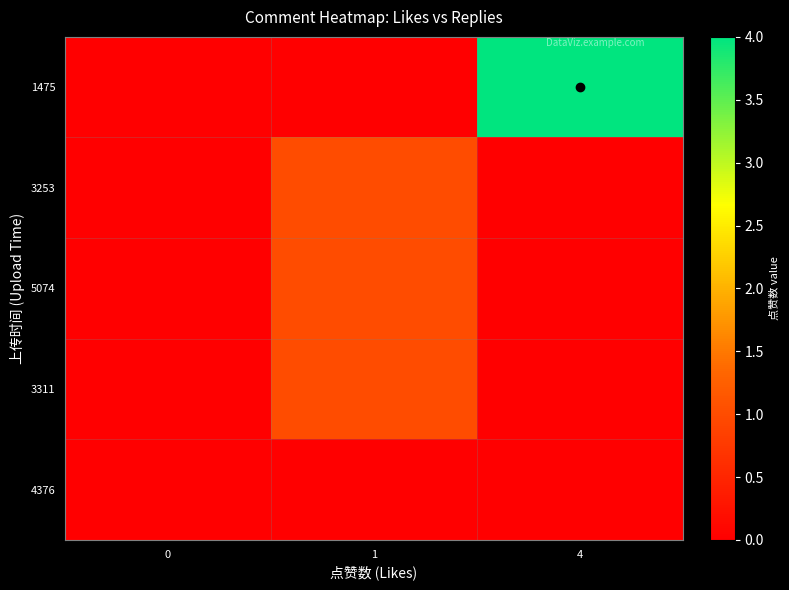

Reading left to right, extract all data points from this chart.

1475: 0=0	1=0	4=4
3253: 0=0	1=1	4=0
5074: 0=0	1=1	4=0
3311: 0=0	1=1	4=0
4376: 0=0	1=0	4=0